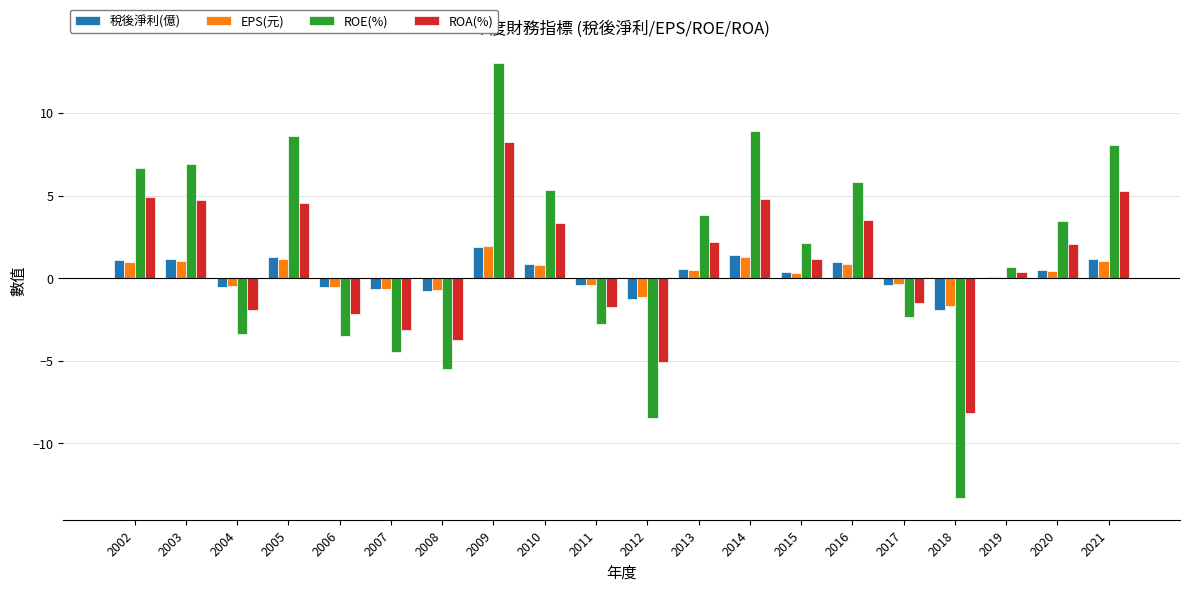

Is it true that ROE(%) equals -2.4 at 2017?

True